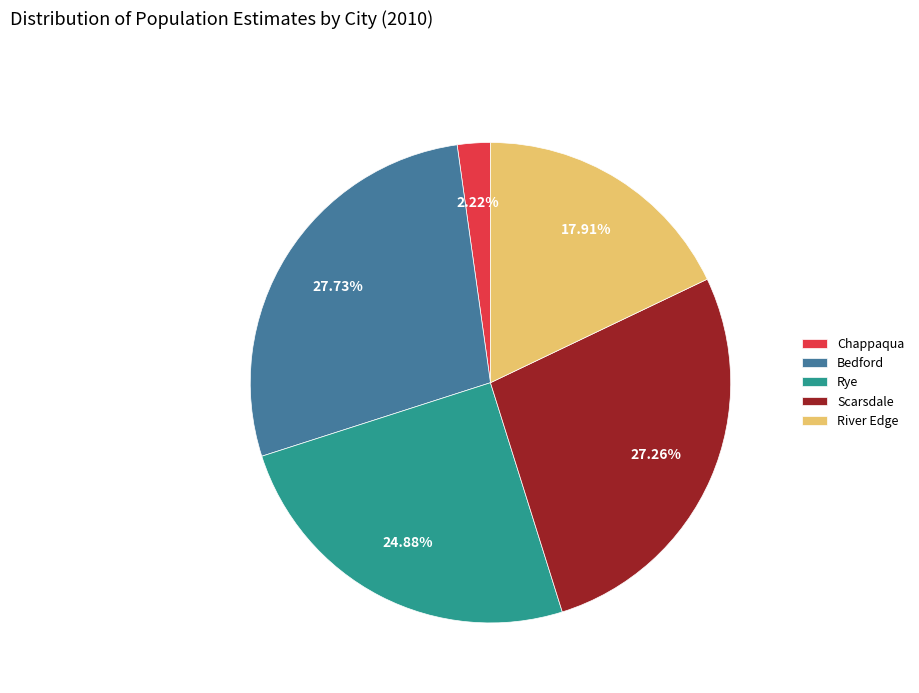

Which category has the smallest portion of the pie?

Chappaqua